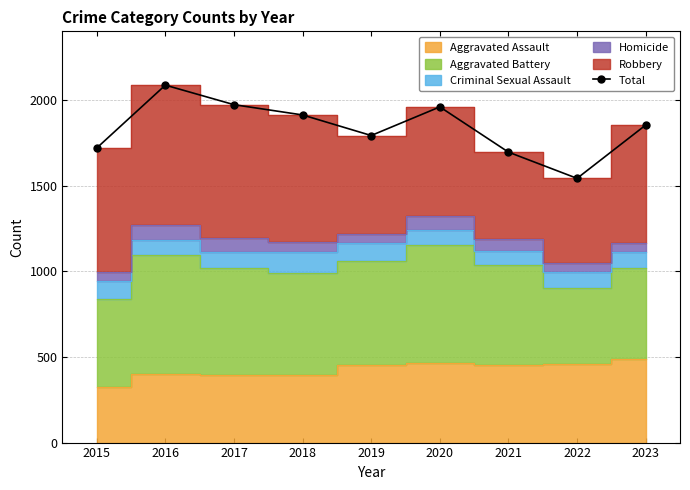

At which label is the value closest to 1814?

2019